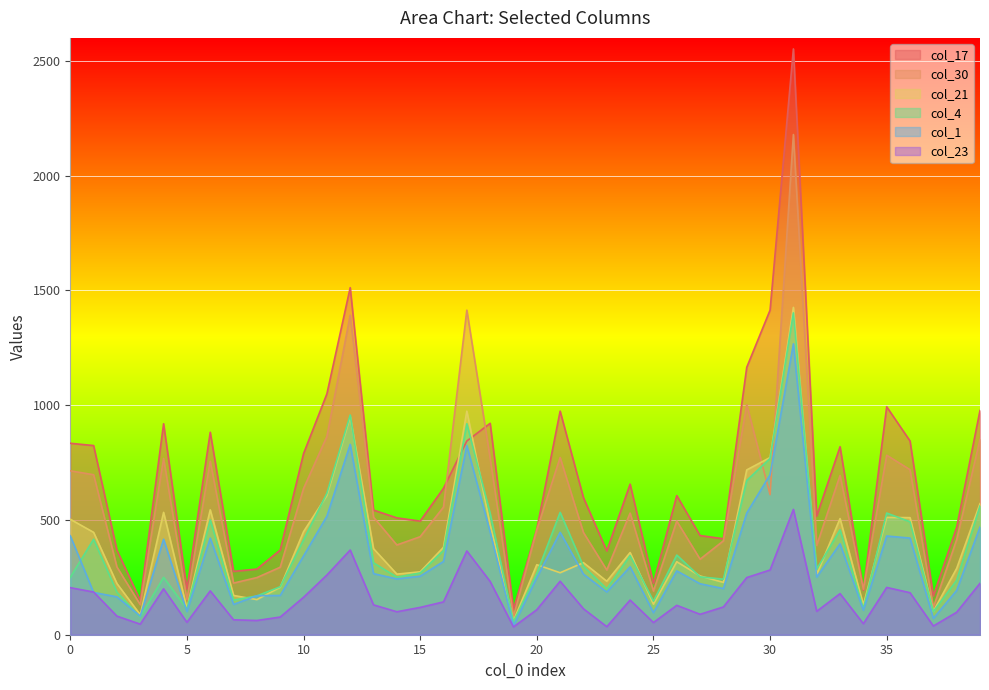

Which series changed the most between 14 and 24?

col_17